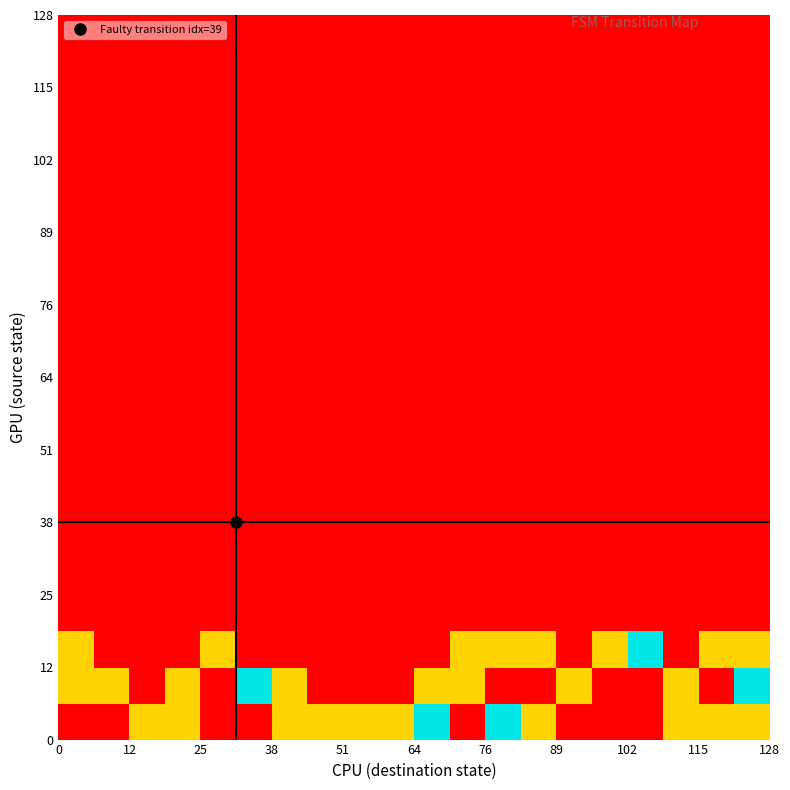

At how many categories does at least one series exceed 1?

5